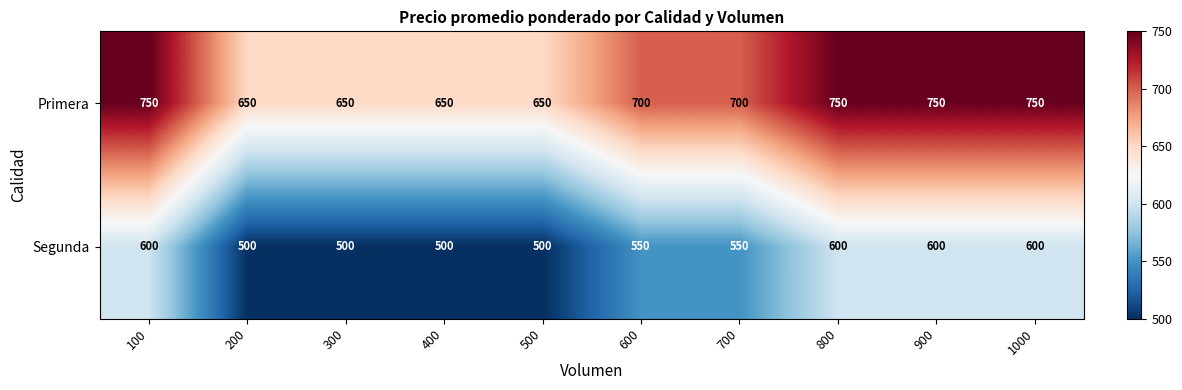

What is the maximum value shown in the chart?

750